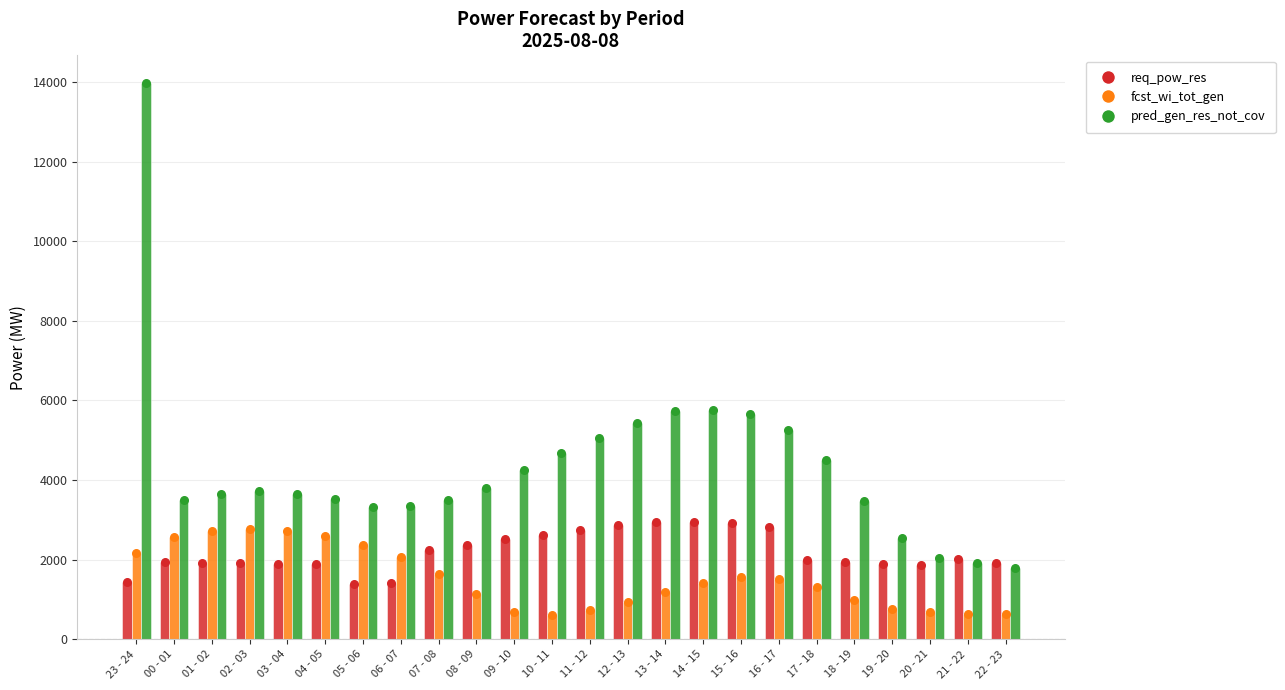

Which series has the largest total across all categories?

pred_gen_res_not_cov